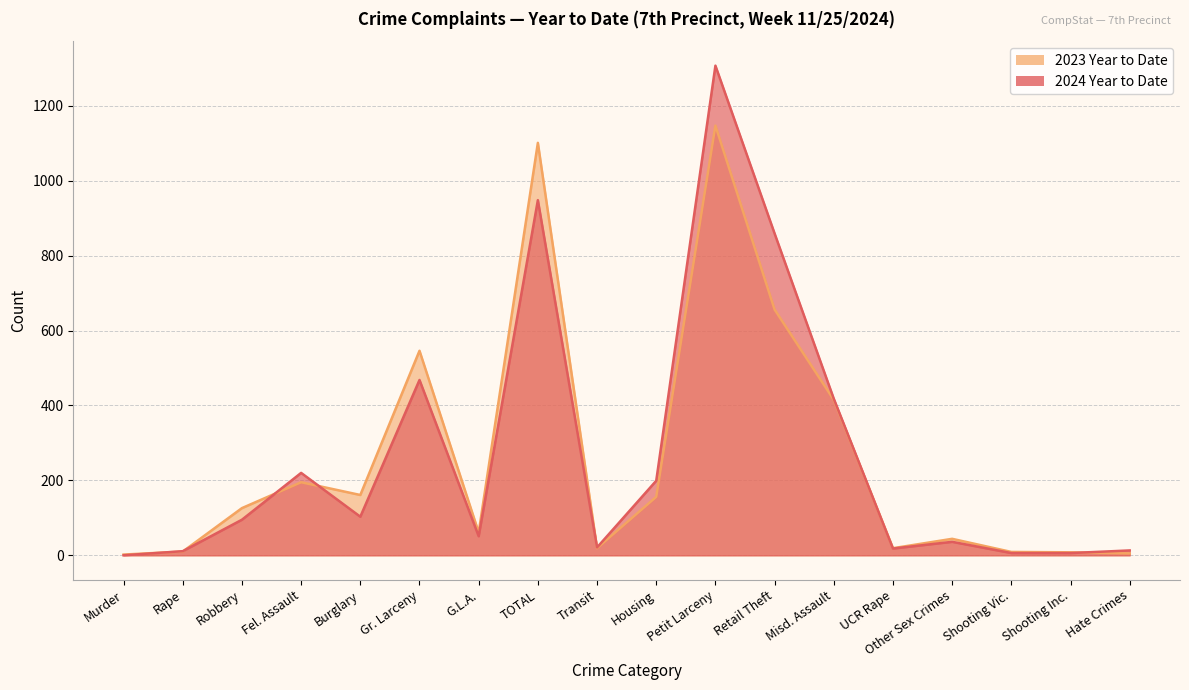

How many interior local peaks does the 2023 Year to Date series have?

5